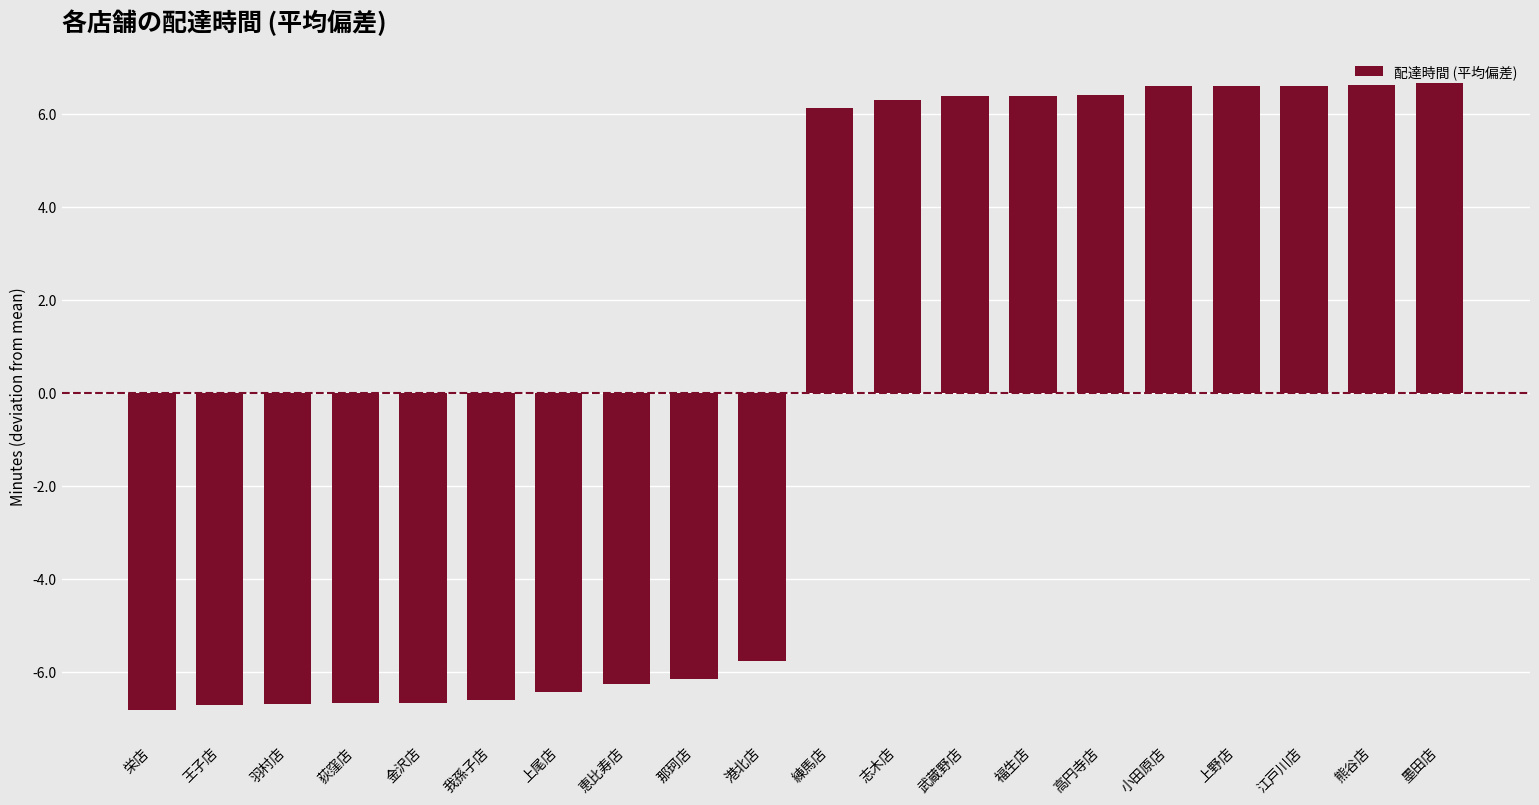

True or false: the data shows -6.7 at 金沢店.

True